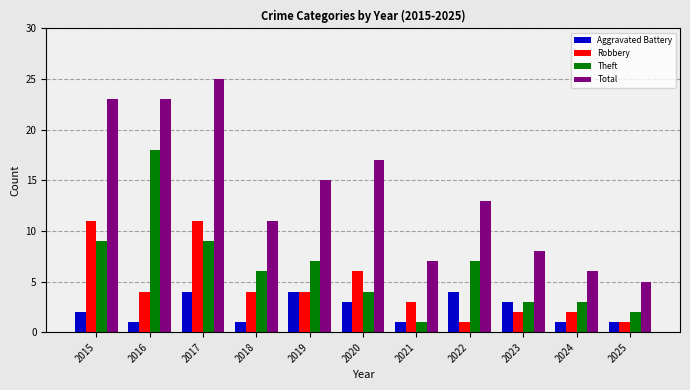

List the series in order of their overall mean, highest first.

Total, Theft, Robbery, Aggravated Battery